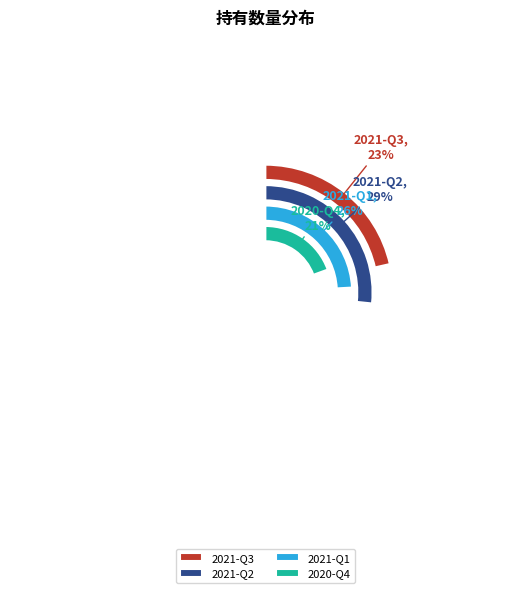

To the nearest percent, what is the difference between the 2020-Q4 and 2021-Q1 slice percentages?

5%